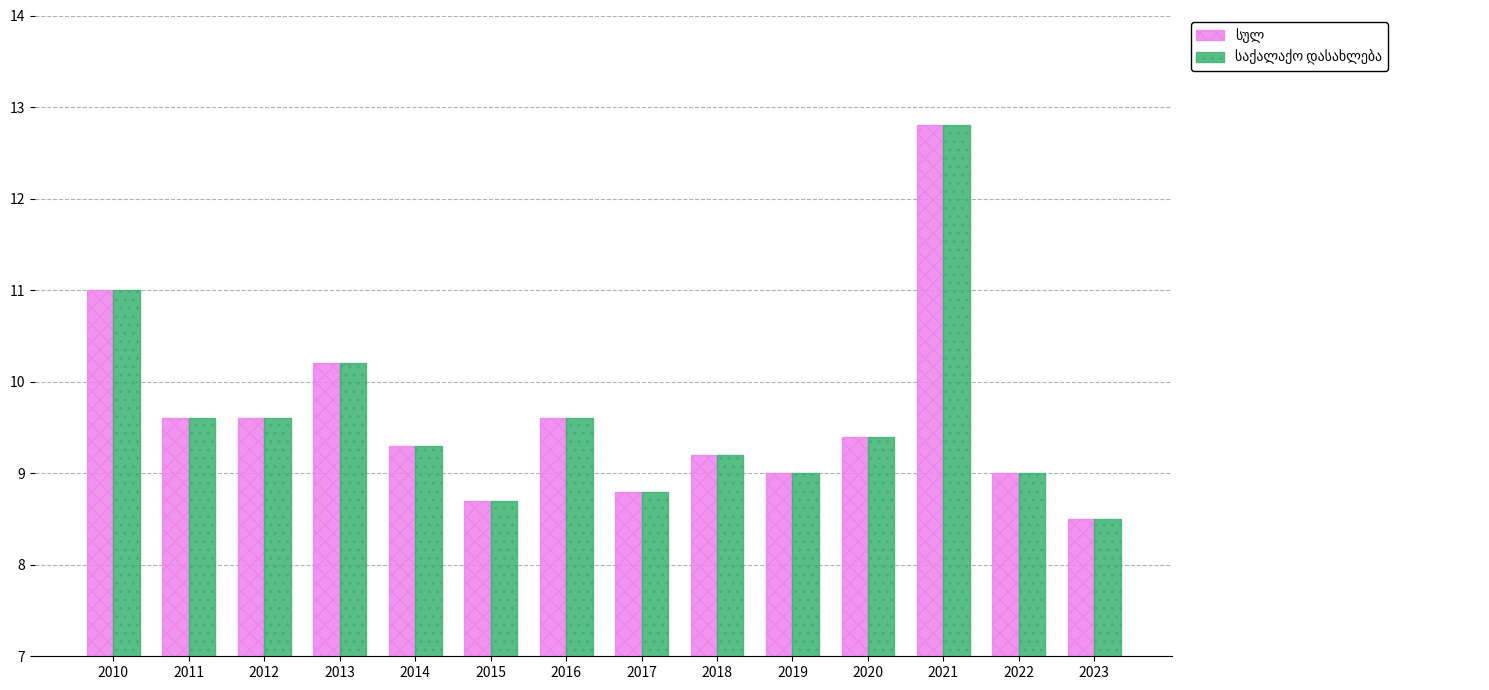

What is the minimum value shown in the chart?

8.5